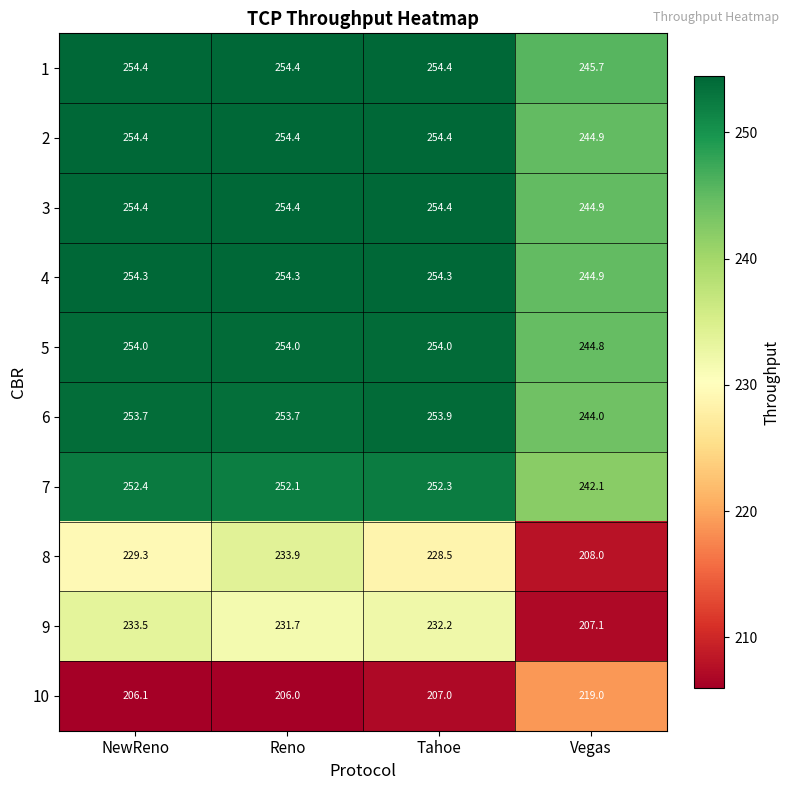

At which category is the sum across all series the highest?

Reno